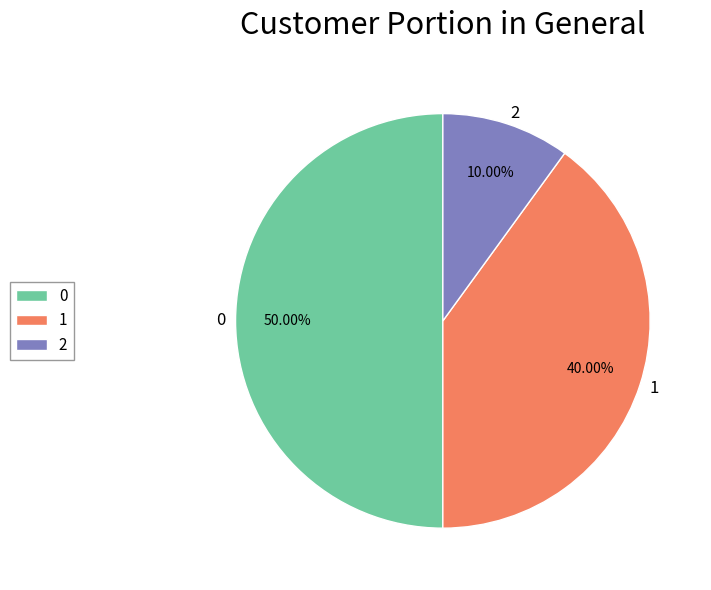

To the nearest percent, what is the average slice percentage?

33%